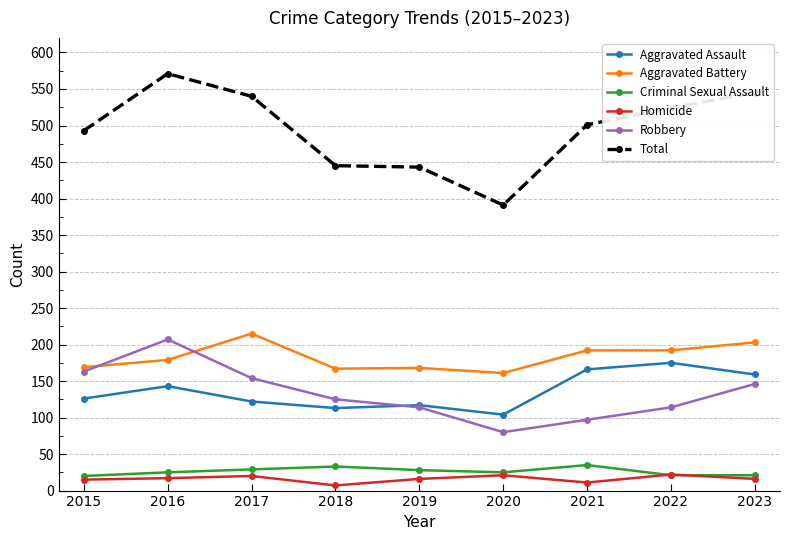

How many values in the Homicide series are below 16?

3